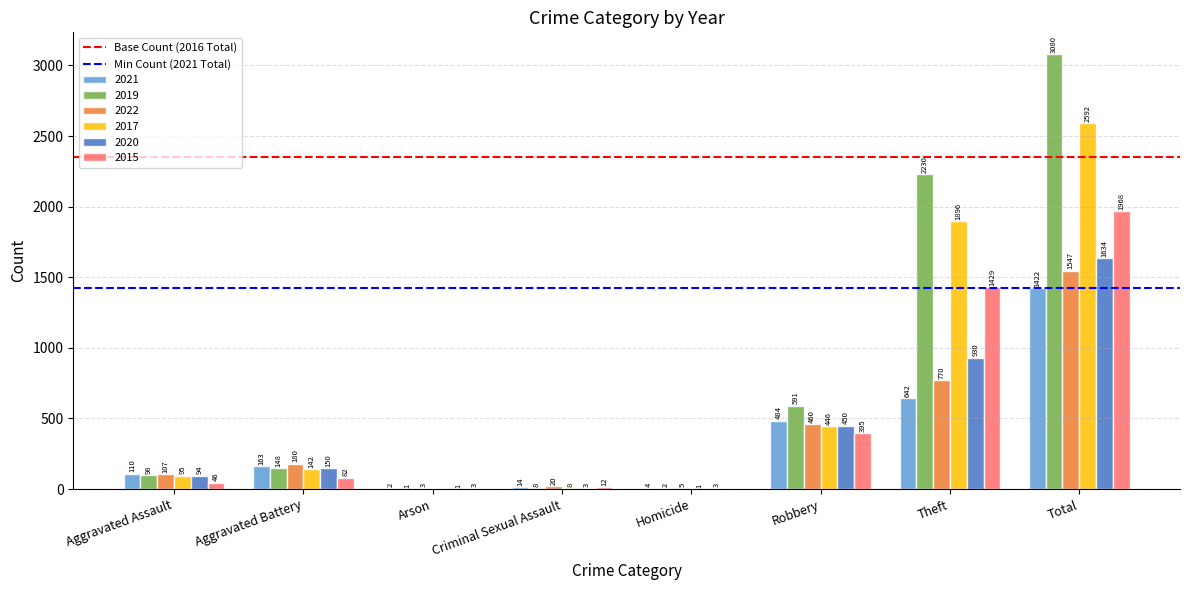

Which series has the largest total across all categories?

2019